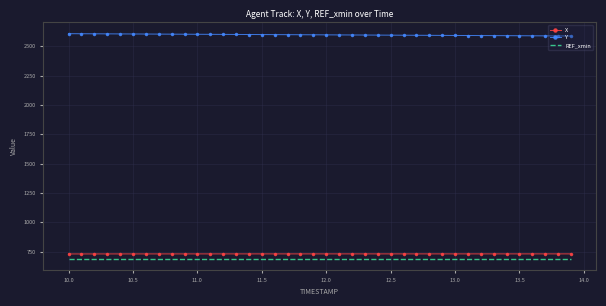

True or false: Y and X cross at least once.

False